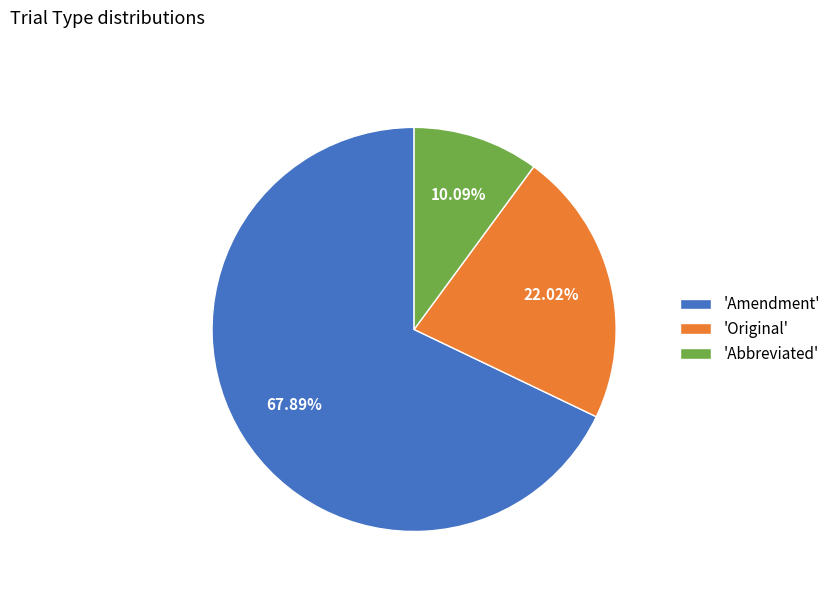

Is there a majority slice in this chart?

Yes